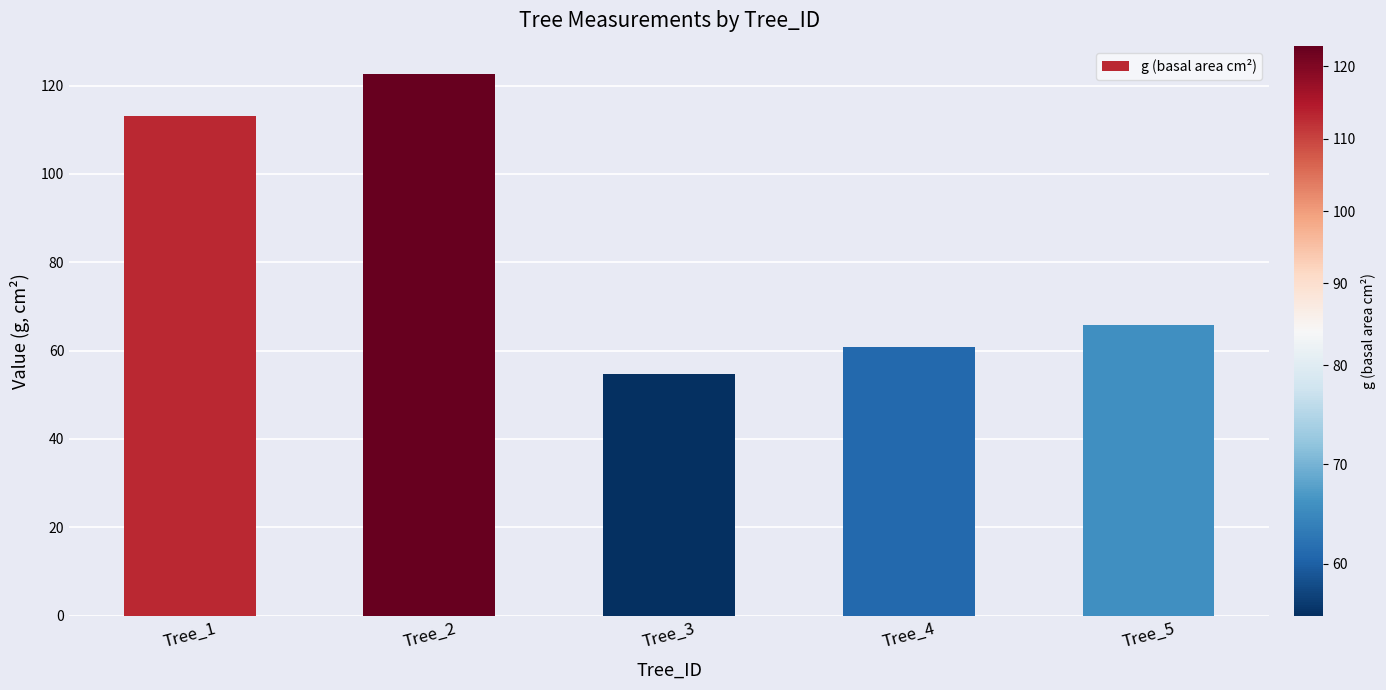

Count the number of categories in the chart.

5